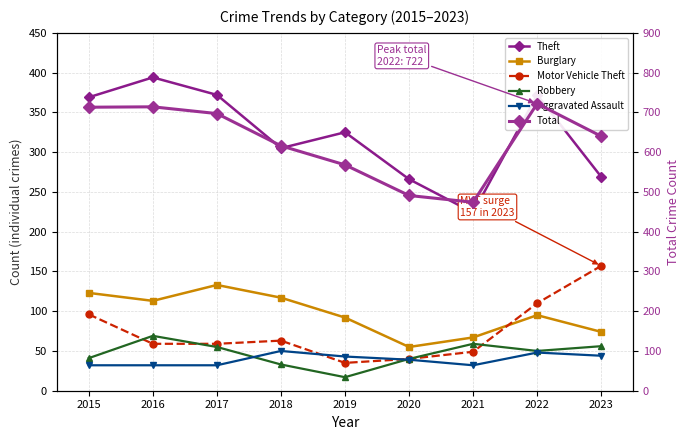

True or false: Aggravated Assault has a value of 55 at 2021.

False